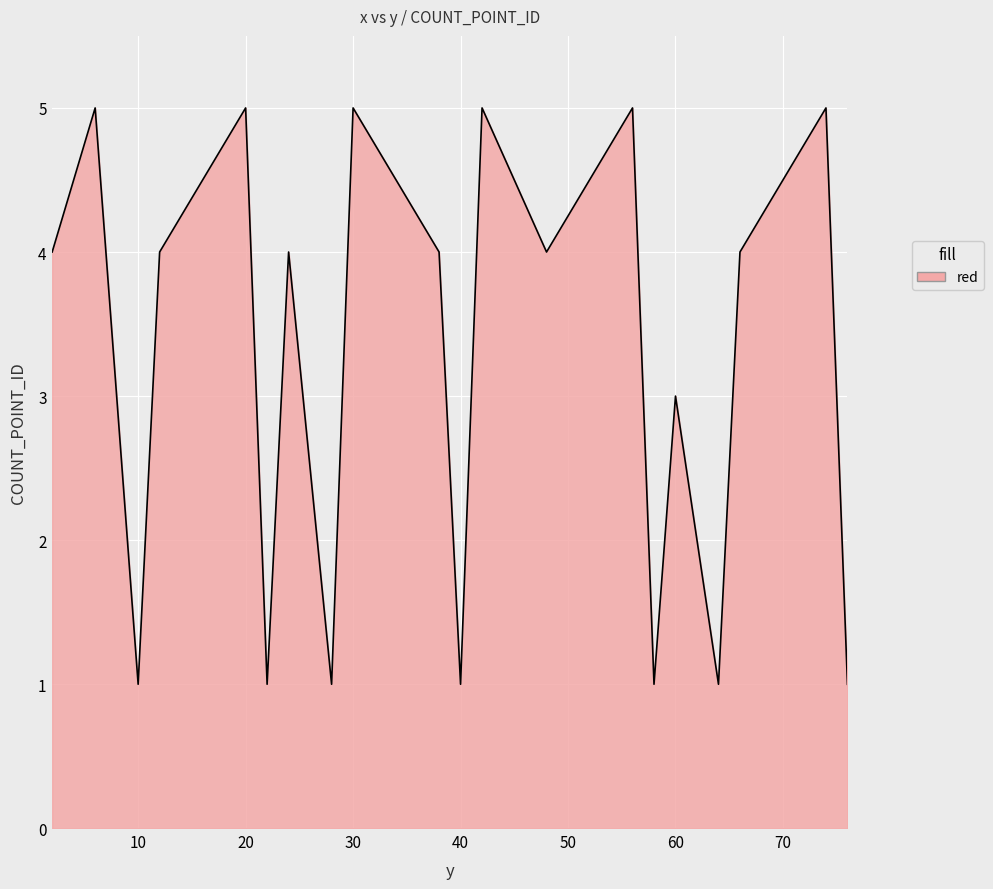

What is the greatest value displayed?

5